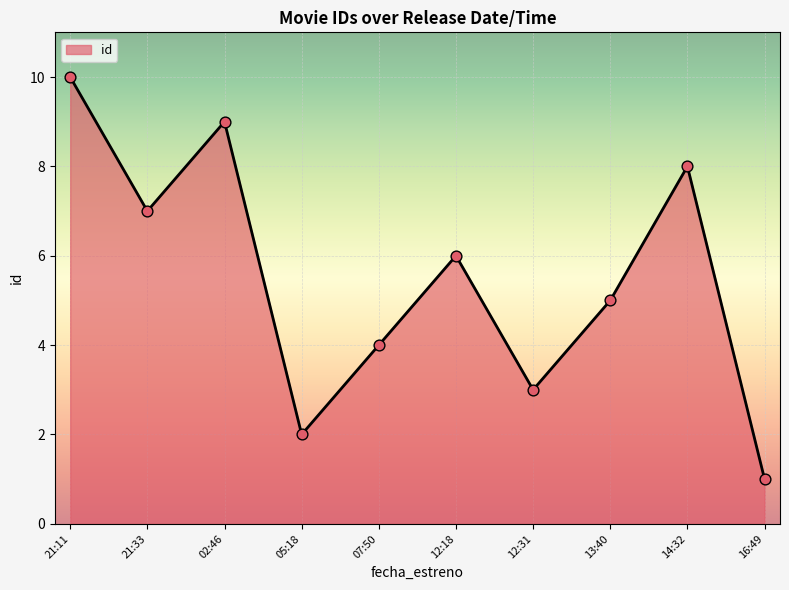

What is the ratio of the value at 14:32 to the value at 12:18?

1.3